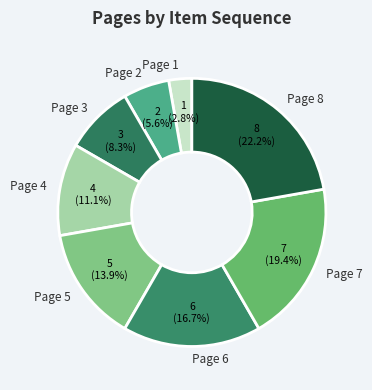

What portion of the pie excludes Page 8?

77.8%